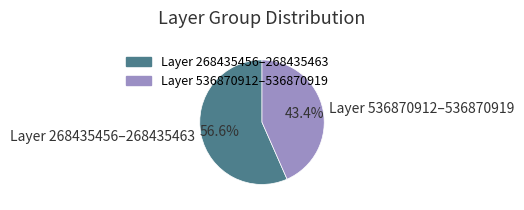

Is there a majority slice in this chart?

Yes